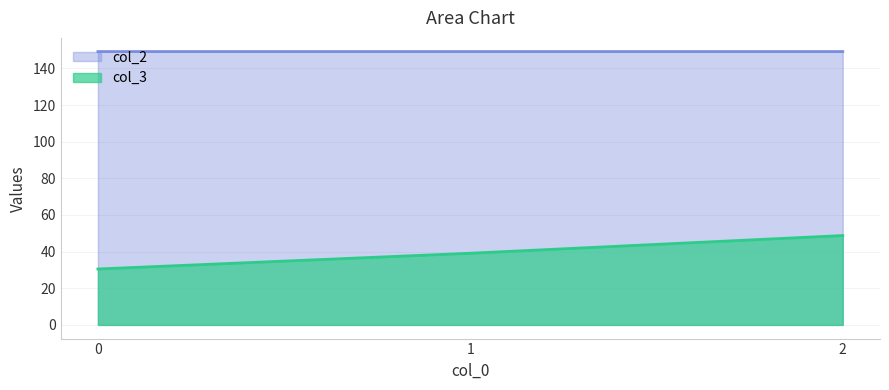

What are all the series names shown in the legend?

col_2, col_3